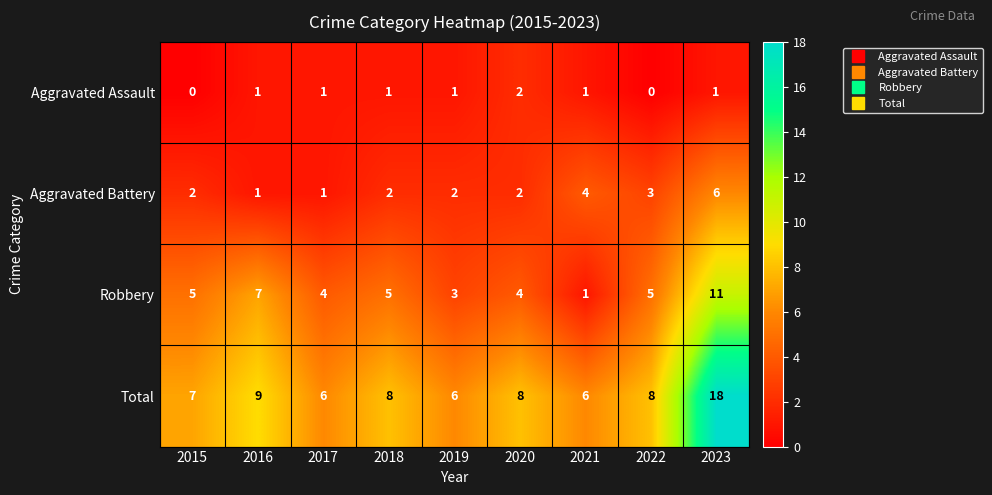

Between 2017 and 2023, which series saw the biggest shift?

Total